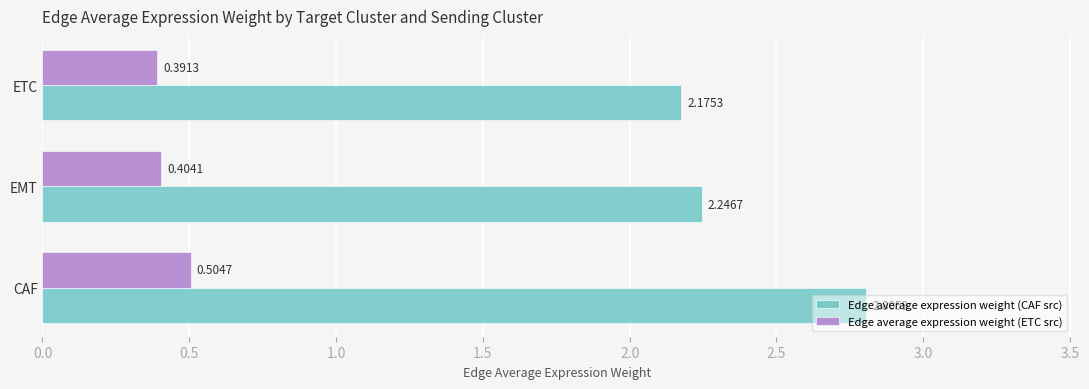

List the series in order of their overall mean, lowest first.

Edge average expression weight (ETC src), Edge average expression weight (CAF src)